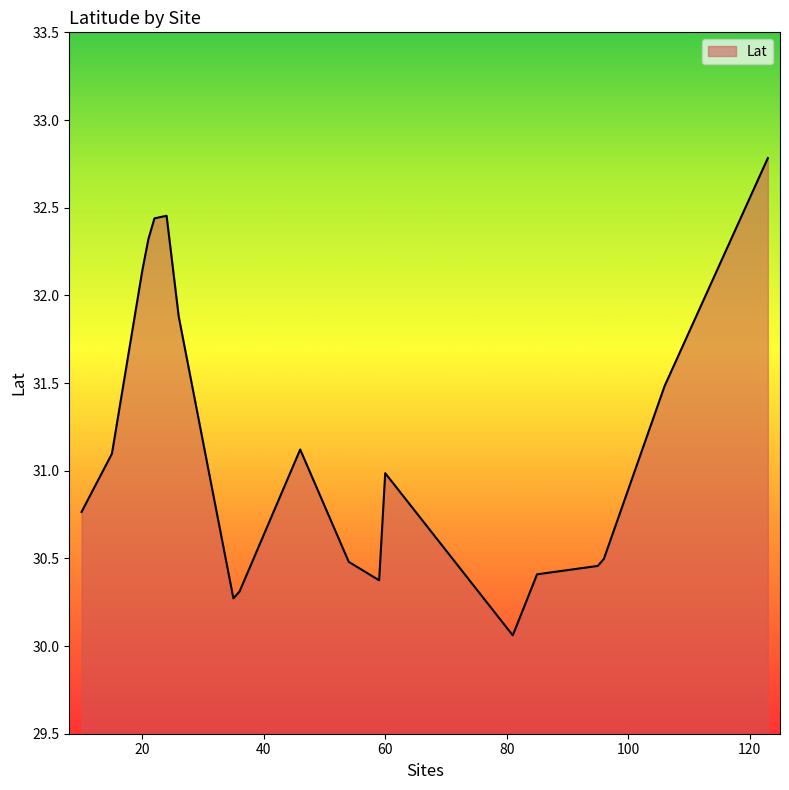

What is the minimum value shown in the chart?

30.1